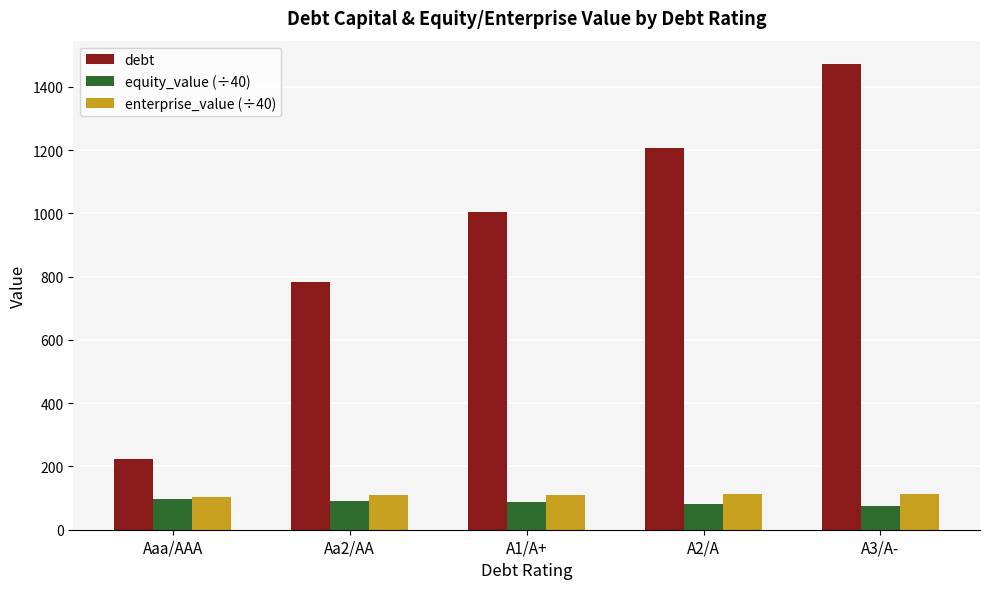

Rank the categories by debt value from lowest to highest.

Aaa/AAA, Aa2/AA, A1/A+, A2/A, A3/A-